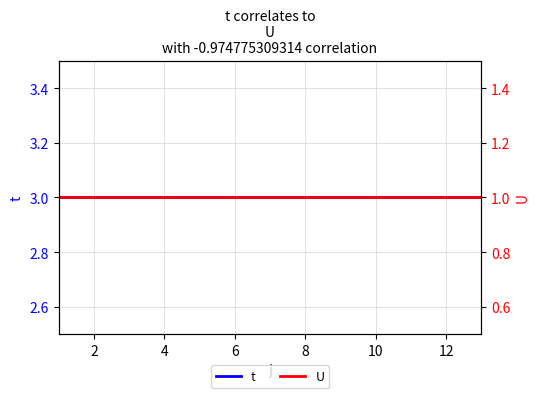

What is the sum of the U values at 8 and 2?

2